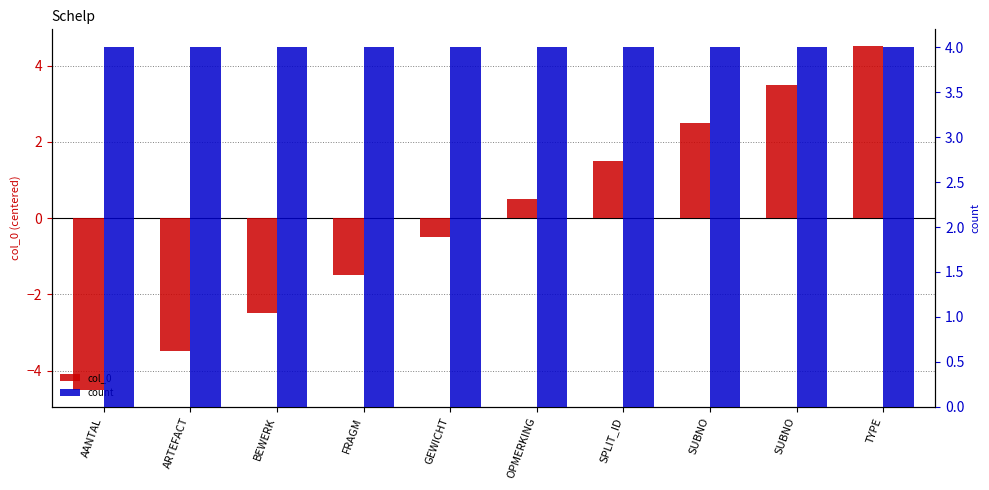

How many negative values does the col_0 series have?

5